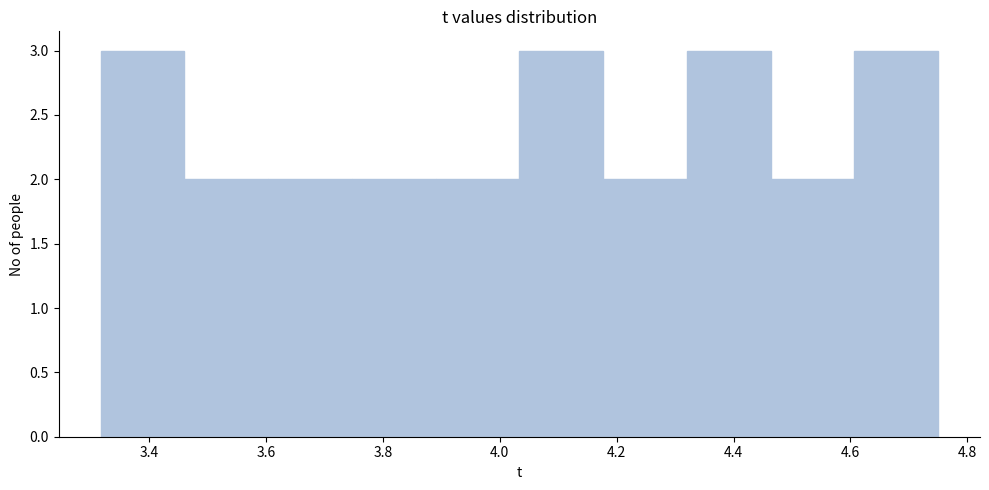

Reading left to right, transcribe this chart: for each bar, give the range it covers on the x-axis and its height. Neither the bar edges nor the heights are printed on the chart, so give them approximately, as read against the axes.

3.32 to 3.46: 3
3.46 to 3.60: 2
3.60 to 3.74: 2
3.74 to 3.90: 2
3.90 to 4.04: 2
4.04 to 4.18: 3
4.18 to 4.32: 2
4.32 to 4.46: 3
4.46 to 4.60: 2
4.60 to 4.76: 3